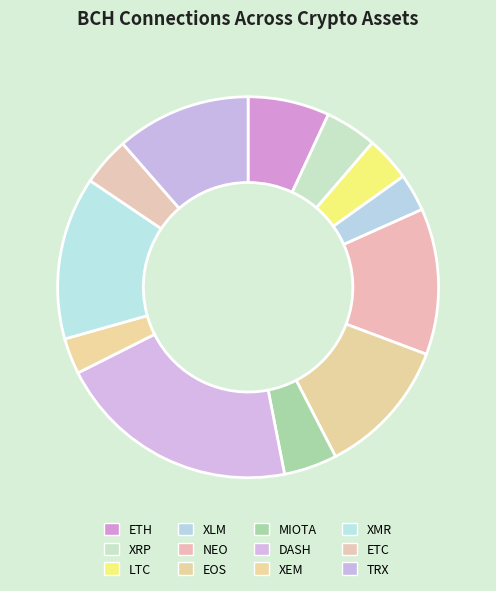

Is DASH the majority of the pie?

No